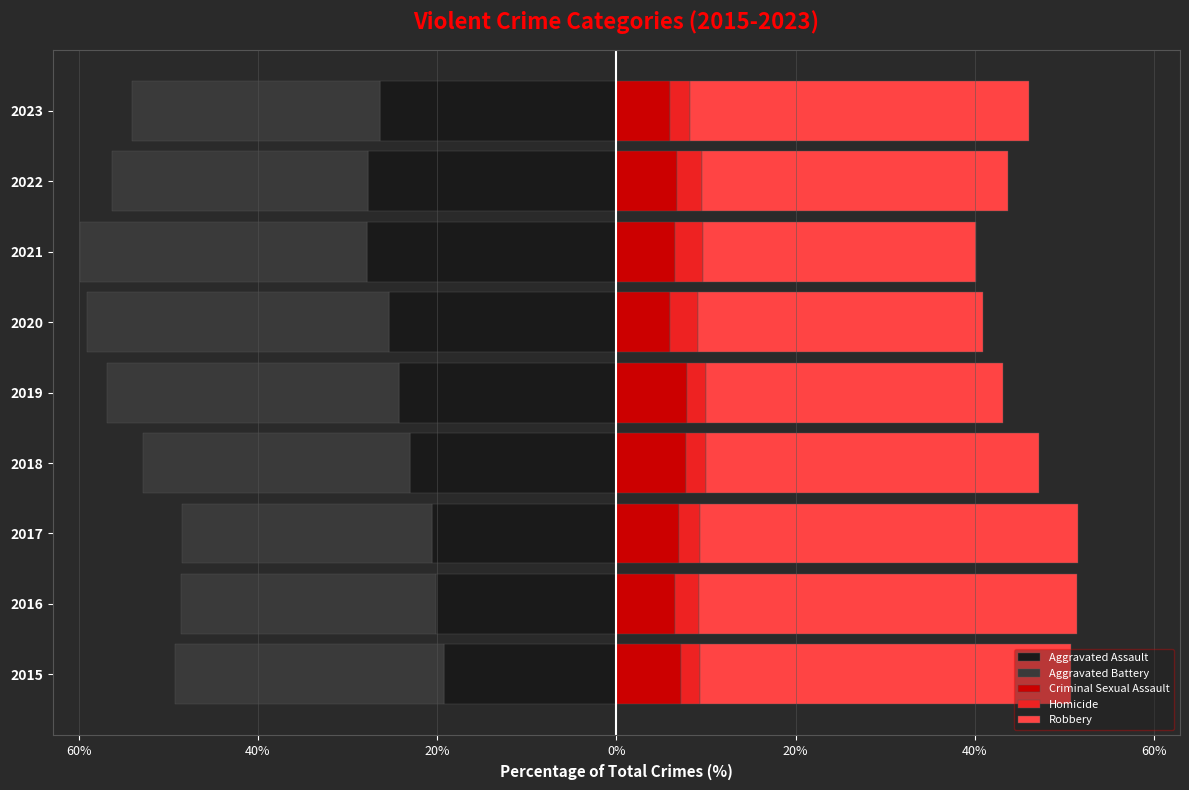

How many bars are there in total?

45